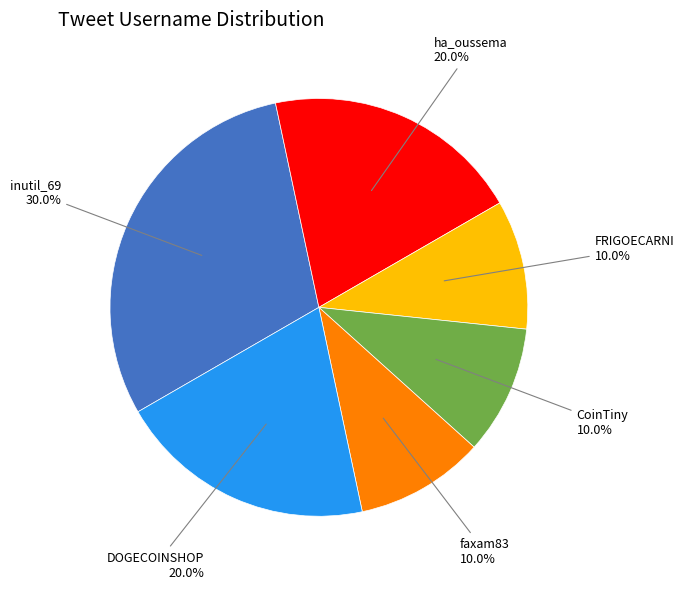

Is there any slice that represents more than half of the pie?

No